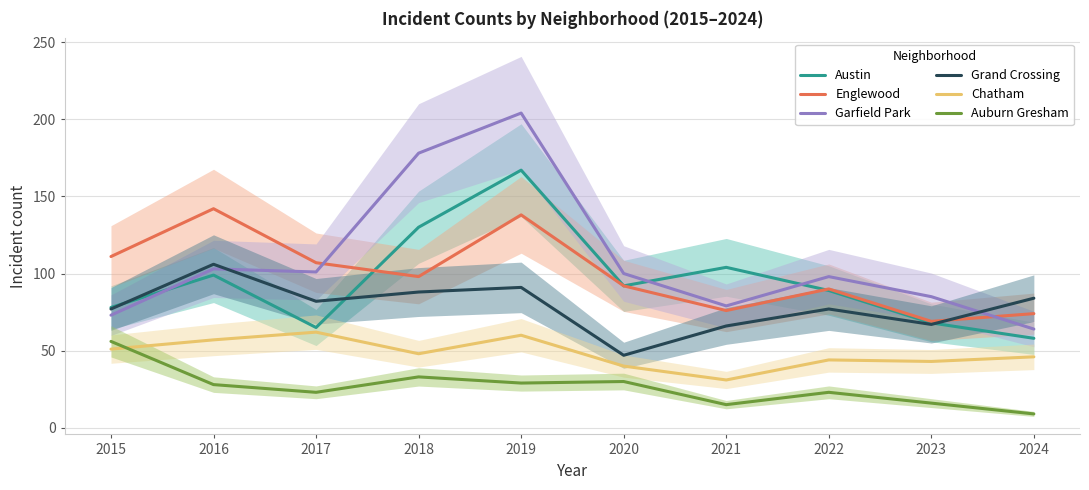

Where is Englewood nearest to the value 105?

2017